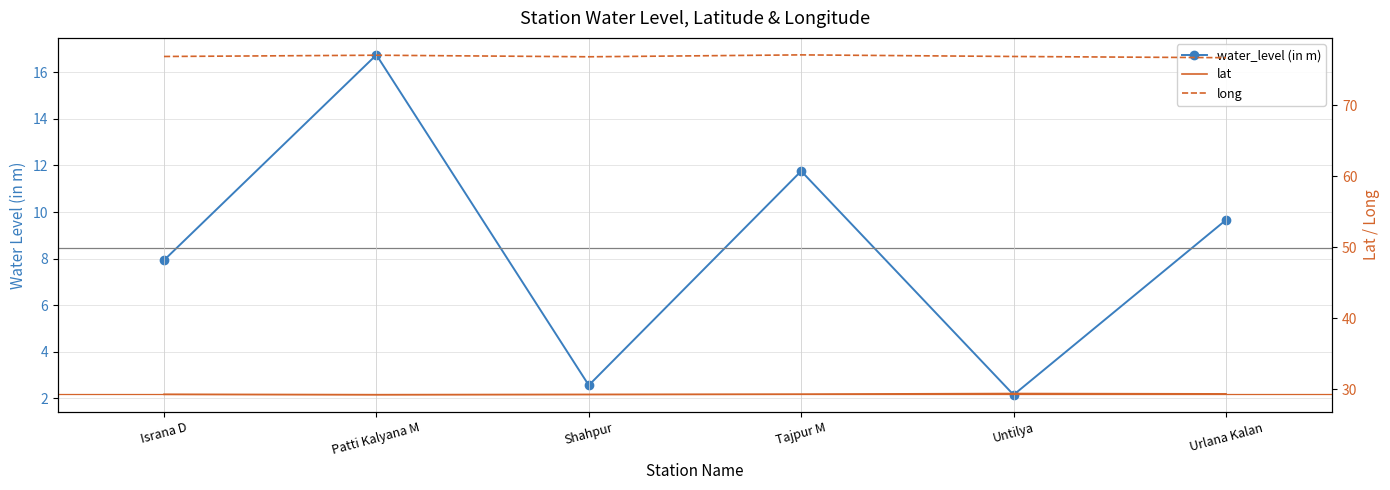

At how many categories does at least one series exceed 50?

6